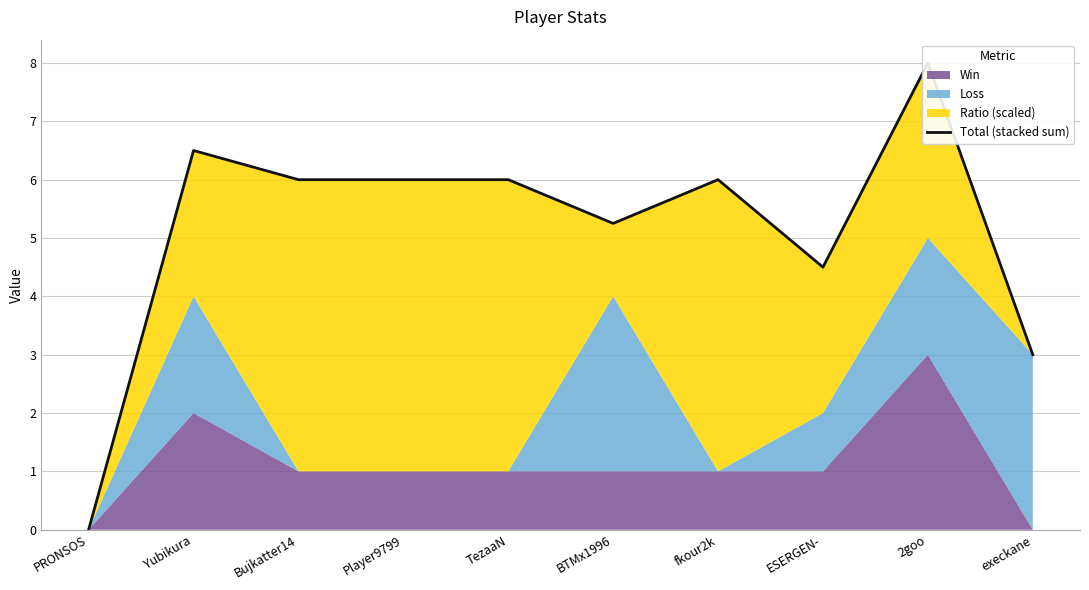

True or false: there are more than 1 points higher than both neighbors.

True